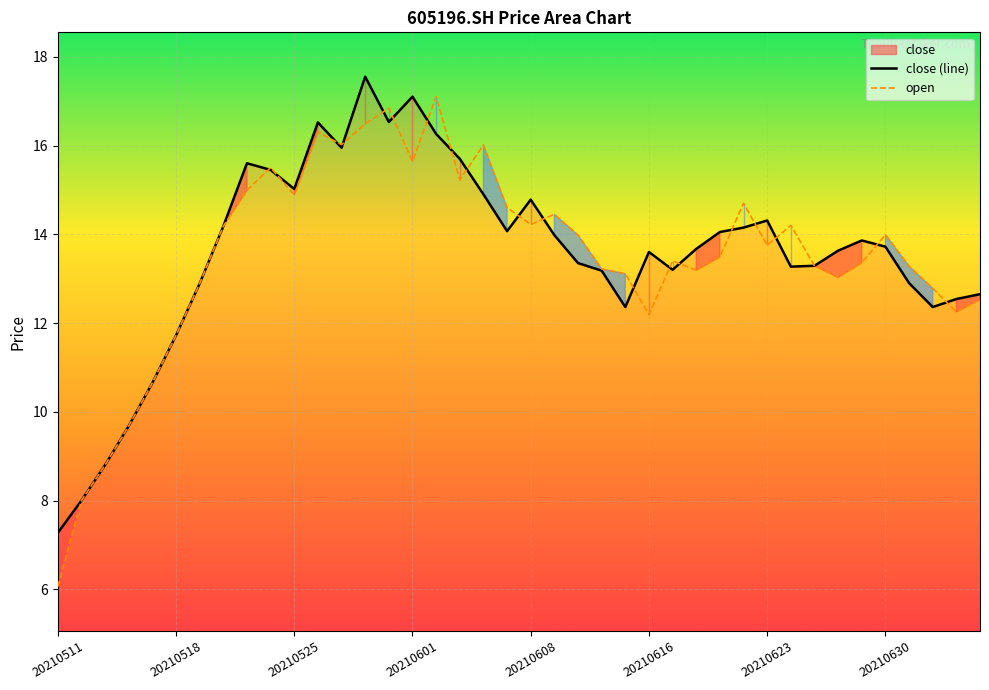

What position from the right is 28?

12